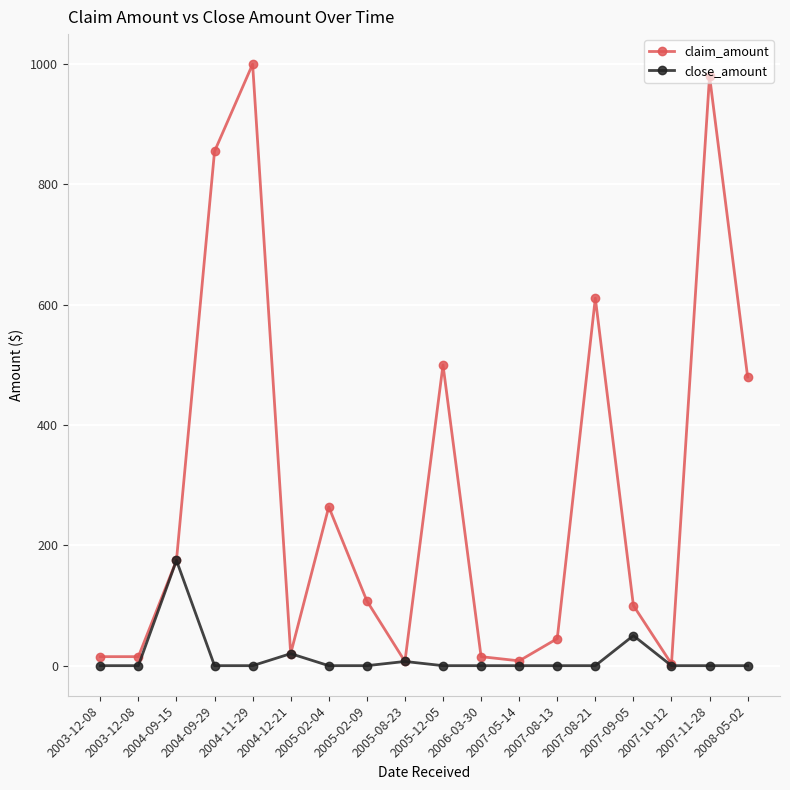

True or false: close_amount and claim_amount cross at least once.

False